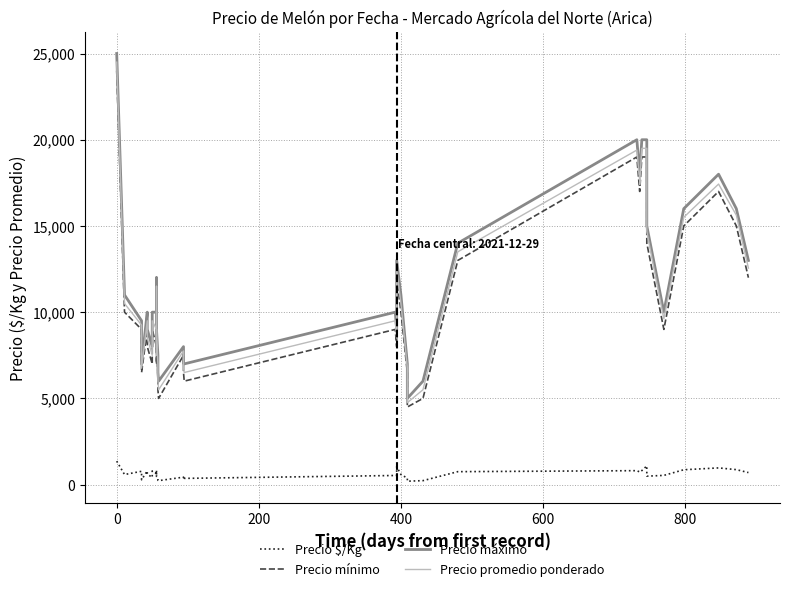

True or false: Precio $/Kg and Precio mínimo cross at least once.

False